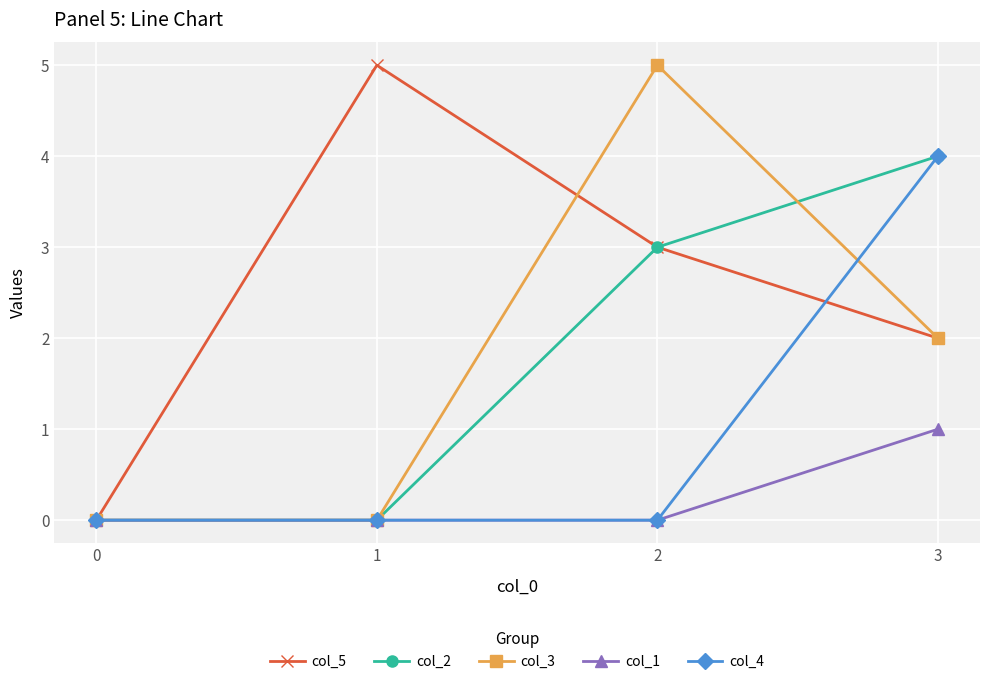

What is the total value across all series at 2?

11